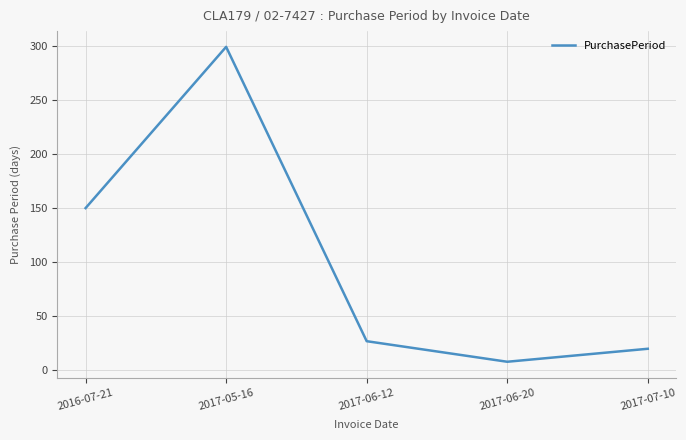

What is the difference between the values at 2017-05-16 and 2017-06-20?

291